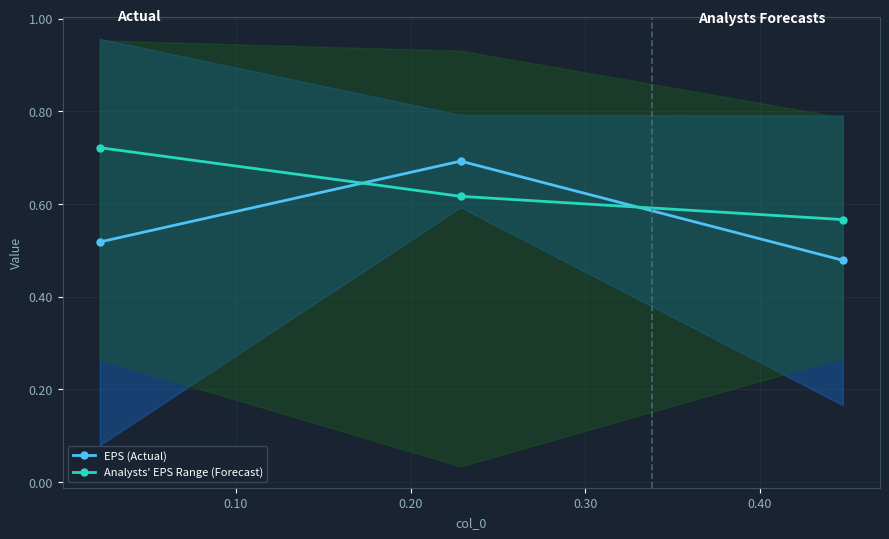

What is the minimum value shown in the chart?

0.5